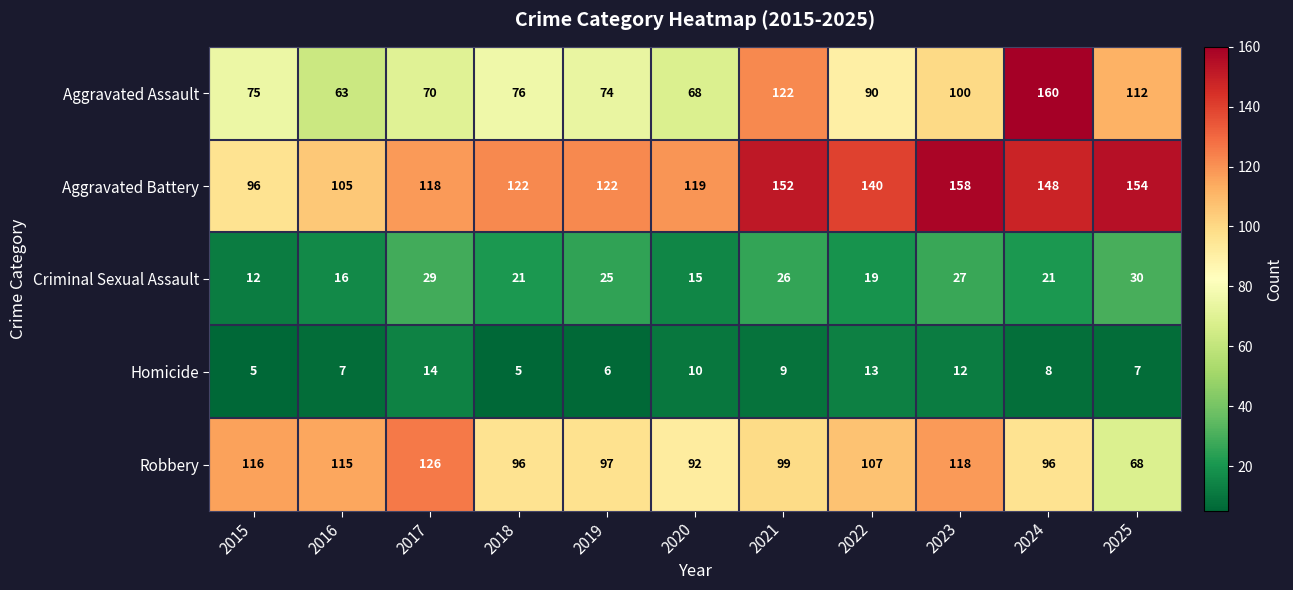

Where does the Robbery series first go above 99?

2015